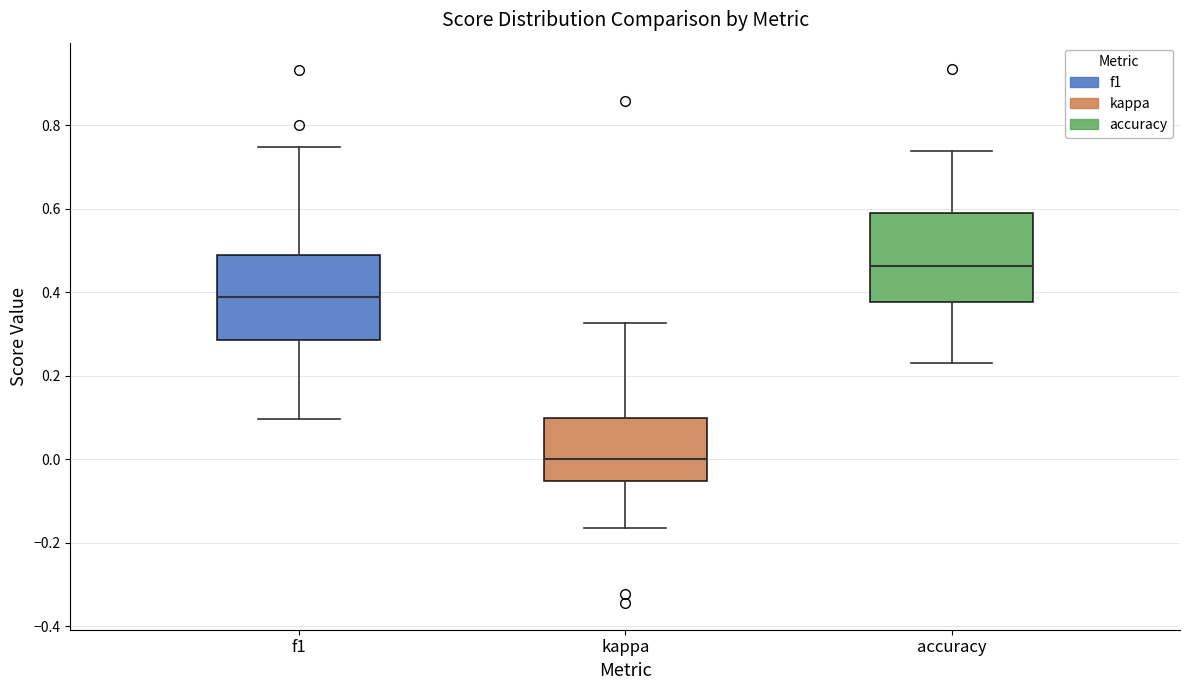

Where is the lower edge of the box for kappa on the y-axis? The values are not printed on the chart, so give them approximately, as read against the axis.

-0.06